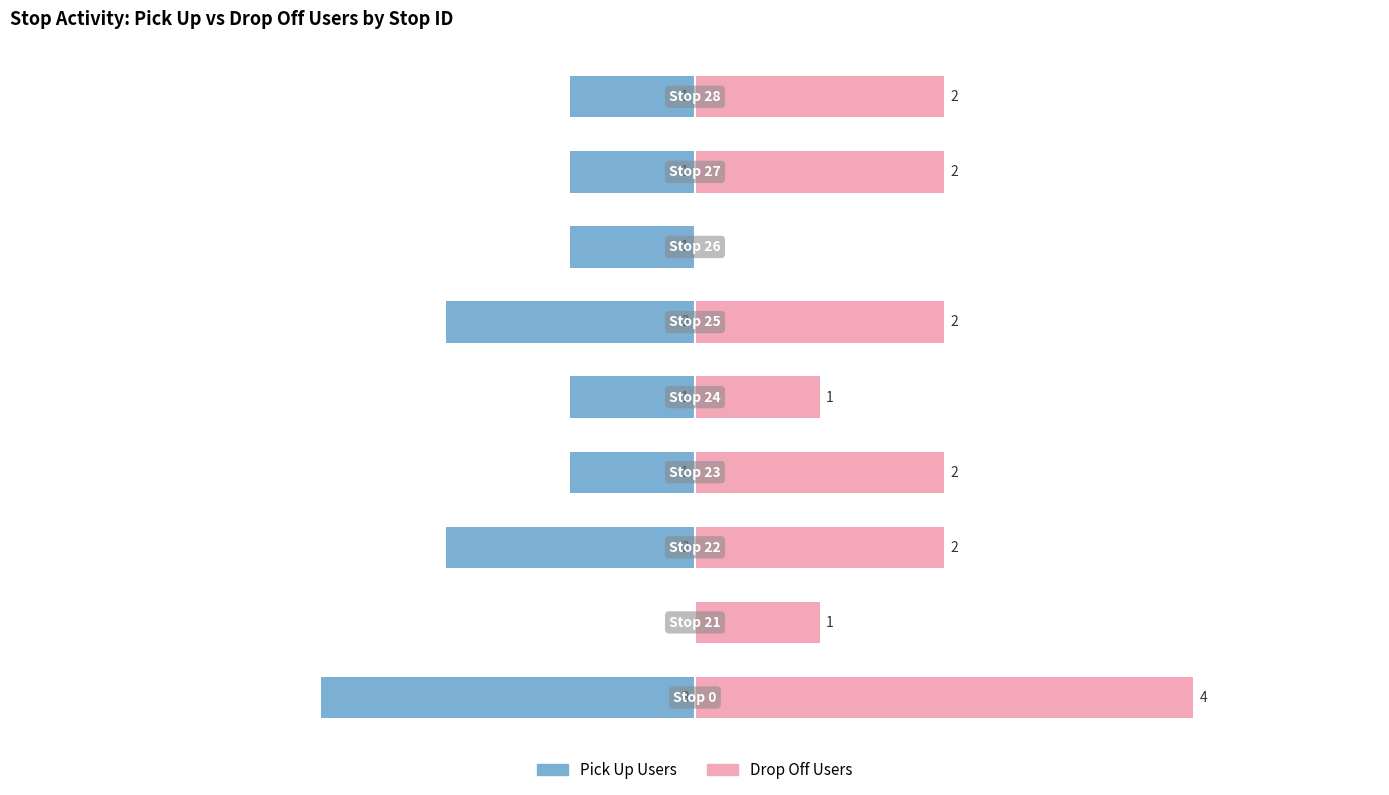

What is the greatest value displayed?

4